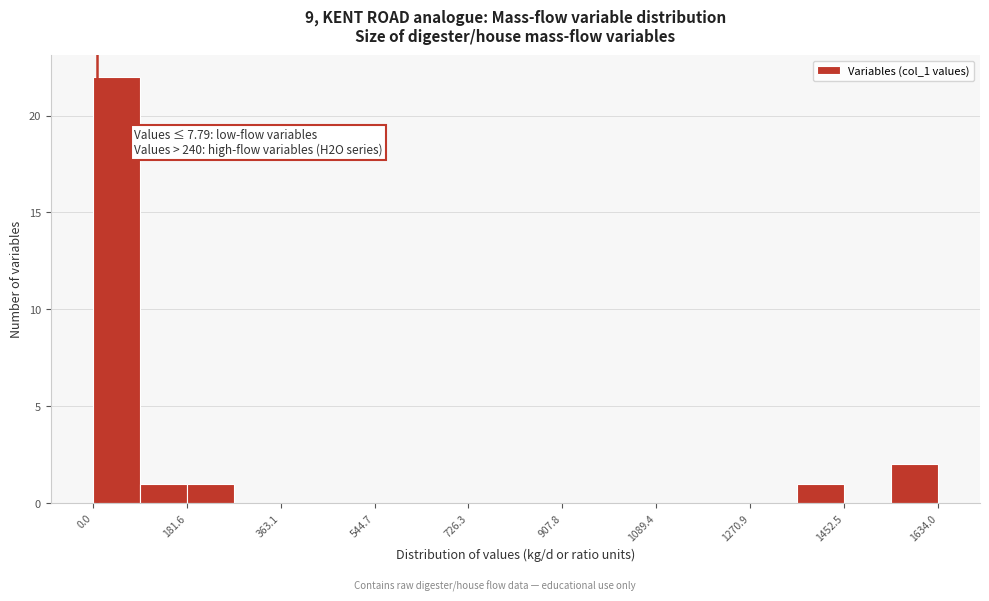

Which range on the x-axis has the tallest bar?

0 to 100